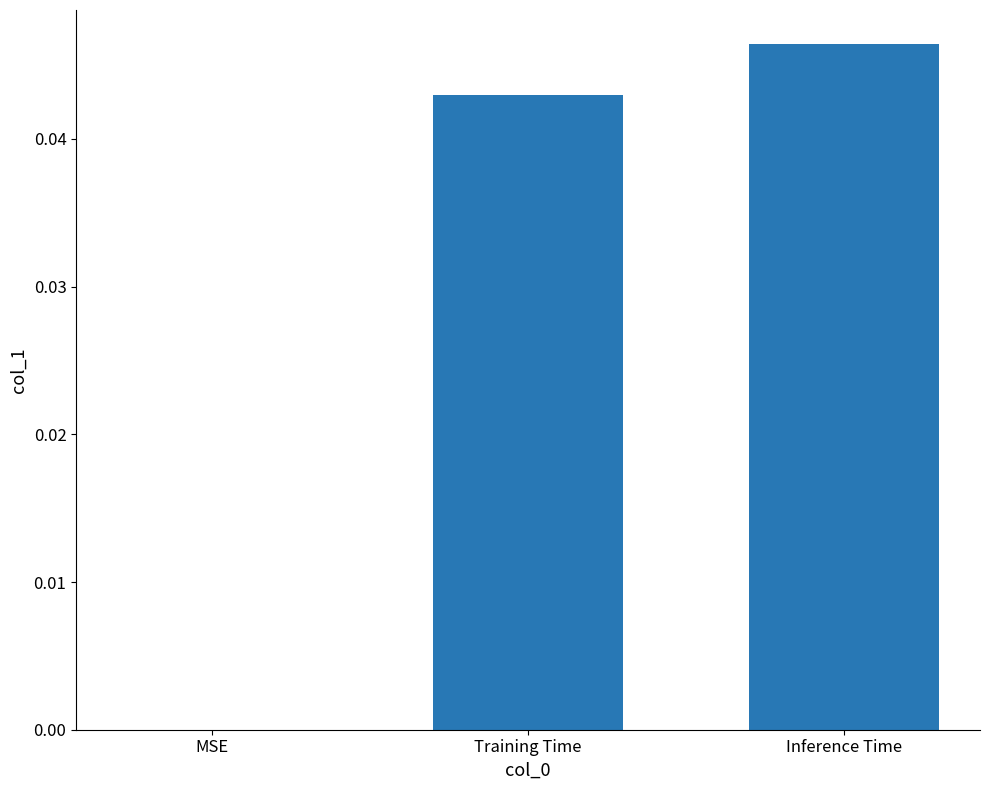

At which category does the chart reach its peak across all series?

Inference Time